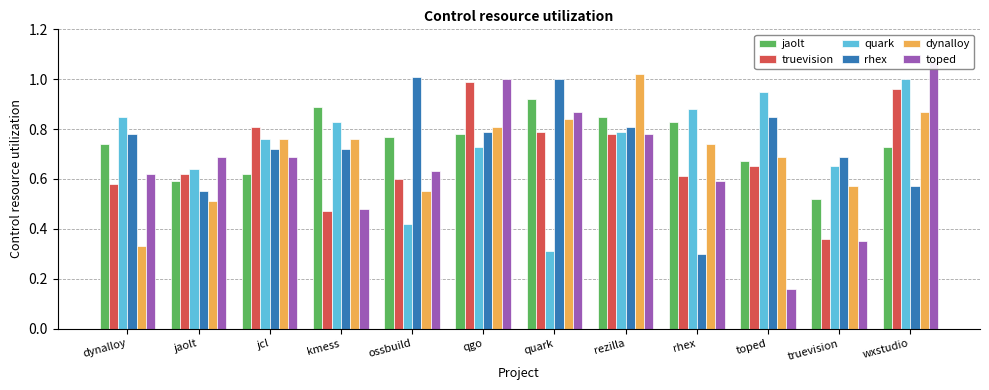

What position from the right is rhex?

4